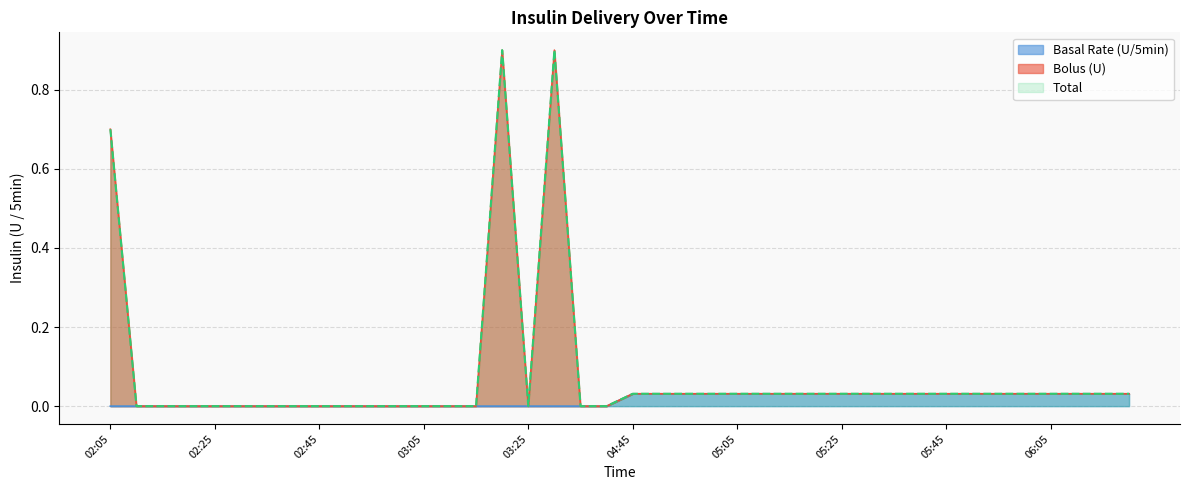

True or false: Basal Rate (U/5min) and Total intersect in this chart.

False